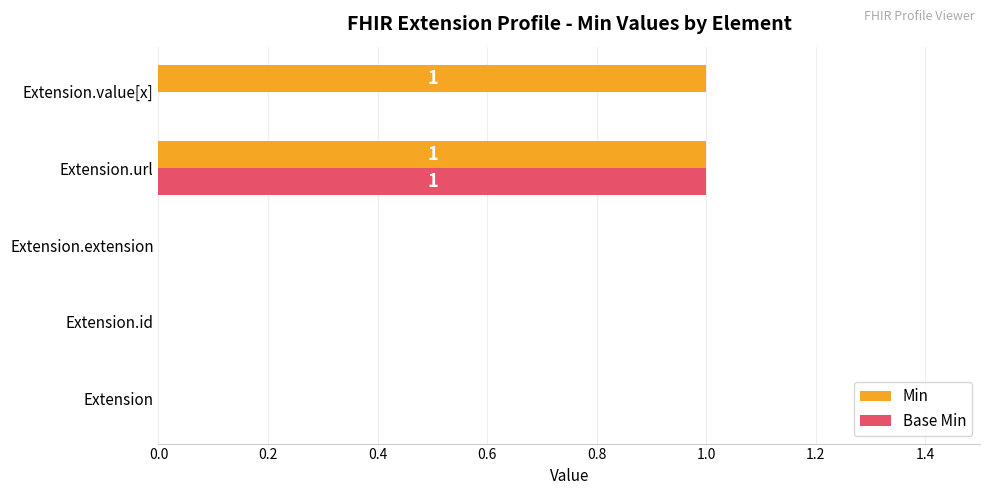

Which series changed the most between Extension.extension and Extension.value[x]?

Min